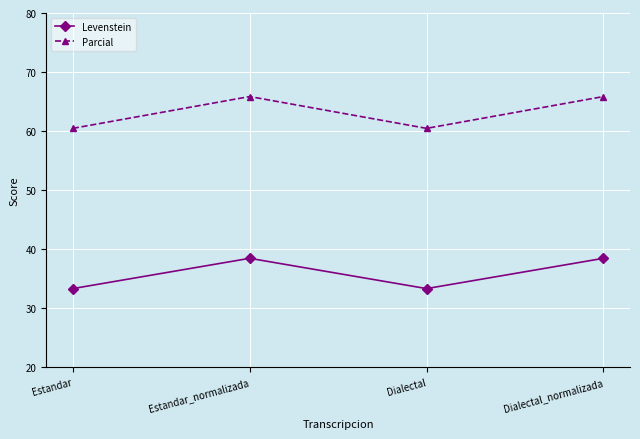

What are all the series names shown in the legend?

Levenstein, Parcial